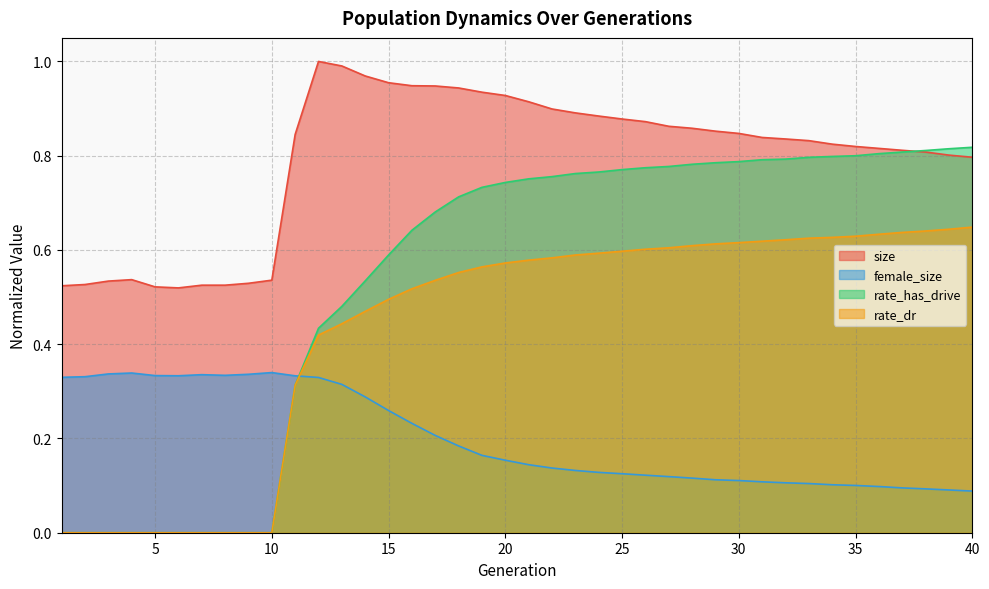

Is it true that rate_has_drive equals 0.3 at 3?

False